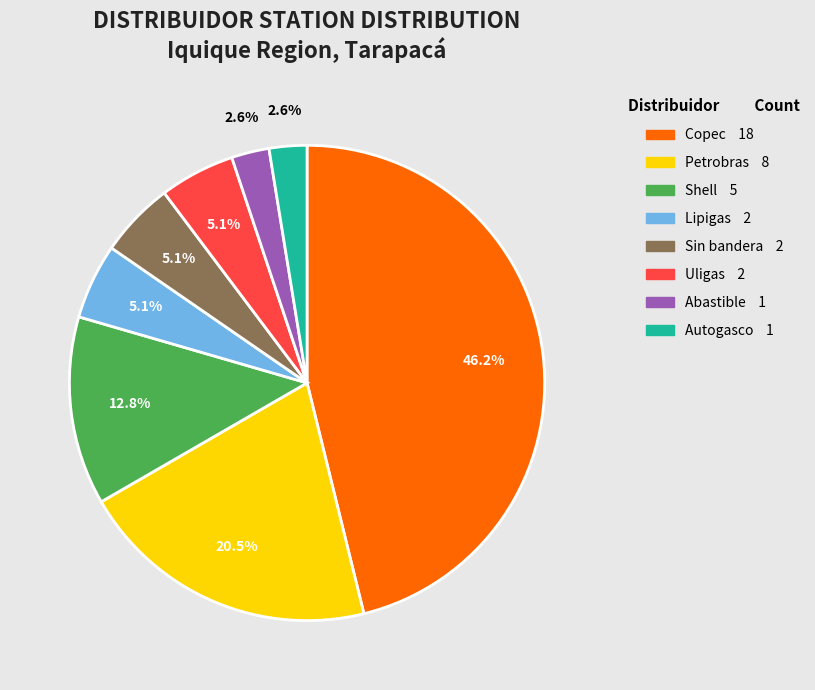

Which category has the biggest portion of the pie?

Copec